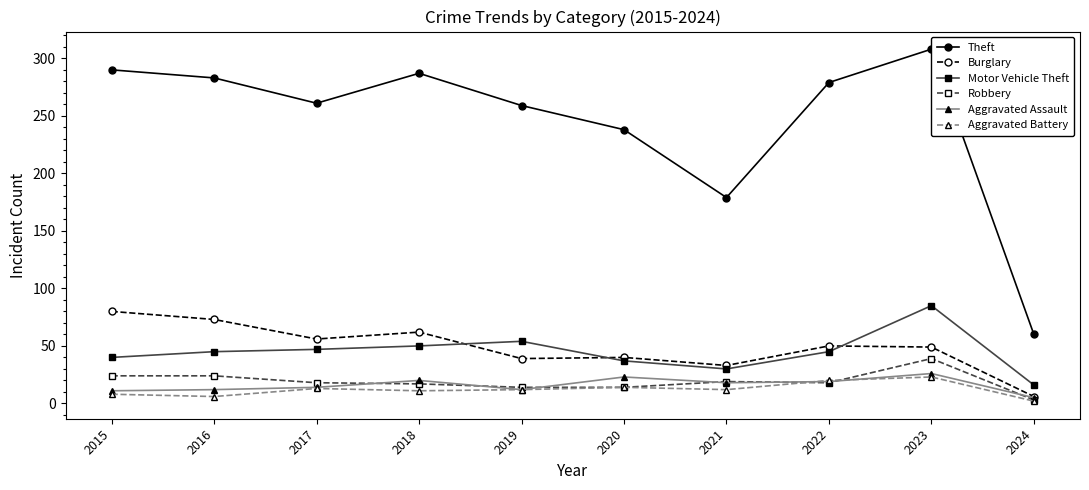

Reading left to right, what are all the values shown in this chart?

Theft: 290	283	261	287	259	238	179	279	308	60
Burglary: 80	73	56	62	39	40	33	50	49	6
Motor Vehicle Theft: 40	45	47	50	54	37	30	45	85	16
Robbery: 24	24	18	17	14	14	19	18	39	3
Aggravated Assault: 11	12	14	20	12	23	18	19	26	5
Aggravated Battery: 8	6	13	11	12	14	12	20	23	2